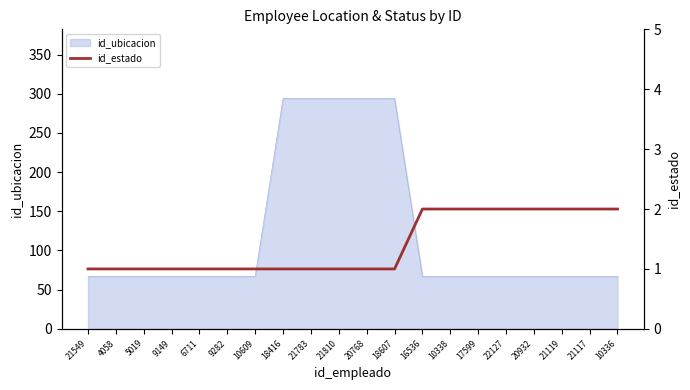

The id_ubicacion series shows 118 at 5019. True or false?

False